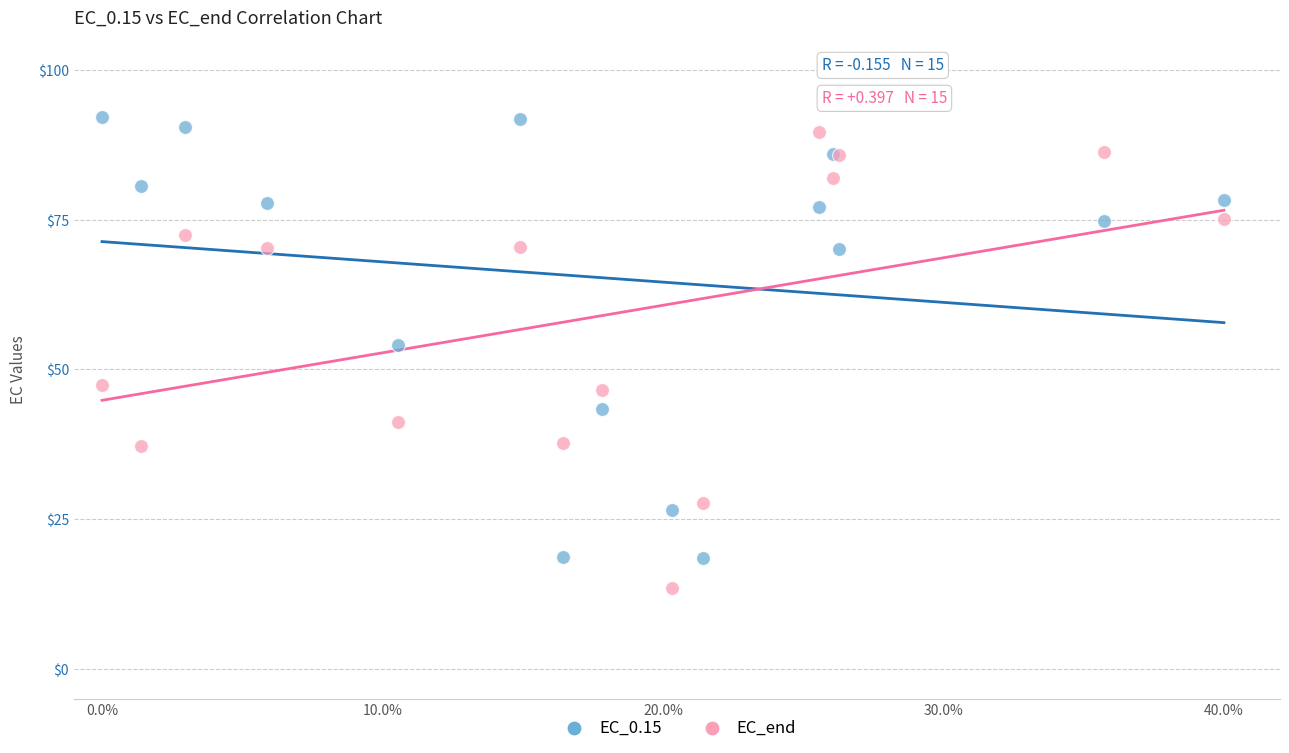

Which series has the largest Y range (max minus min)?

EC_end